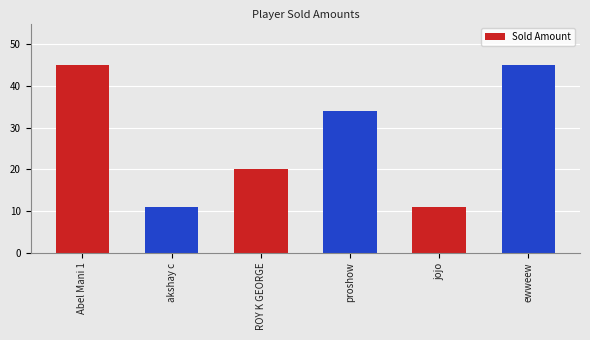

What is the sum of all values?

166